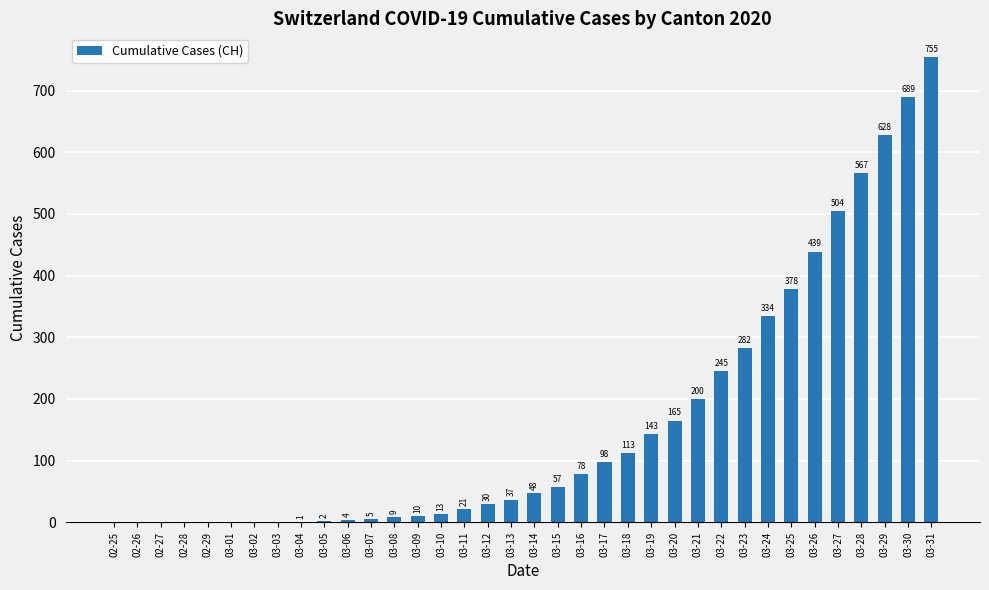

What is the sum of all values?

5855